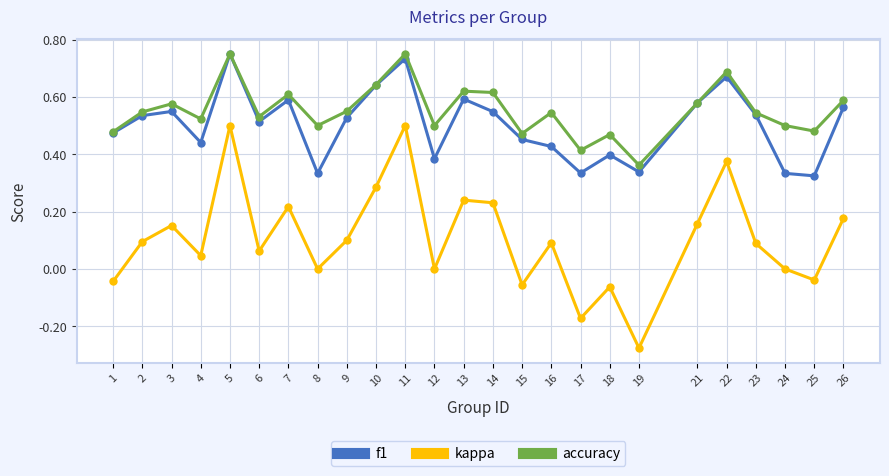

What are all the series names shown in the legend?

f1, kappa, accuracy